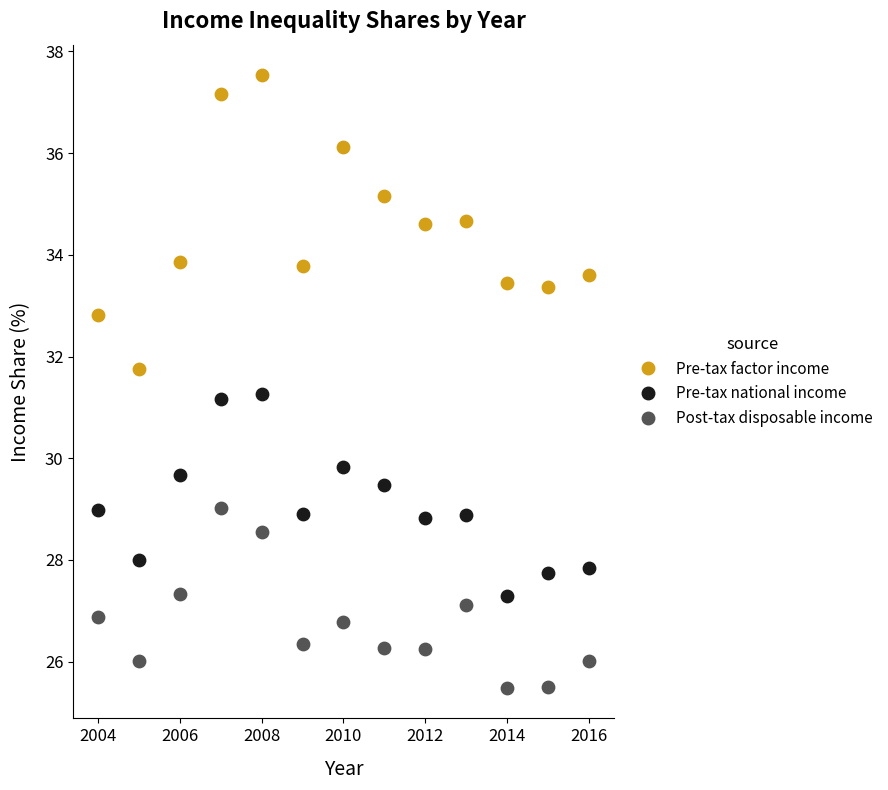

Across all data points, what is the range of Y values (max minus min)?

12.0